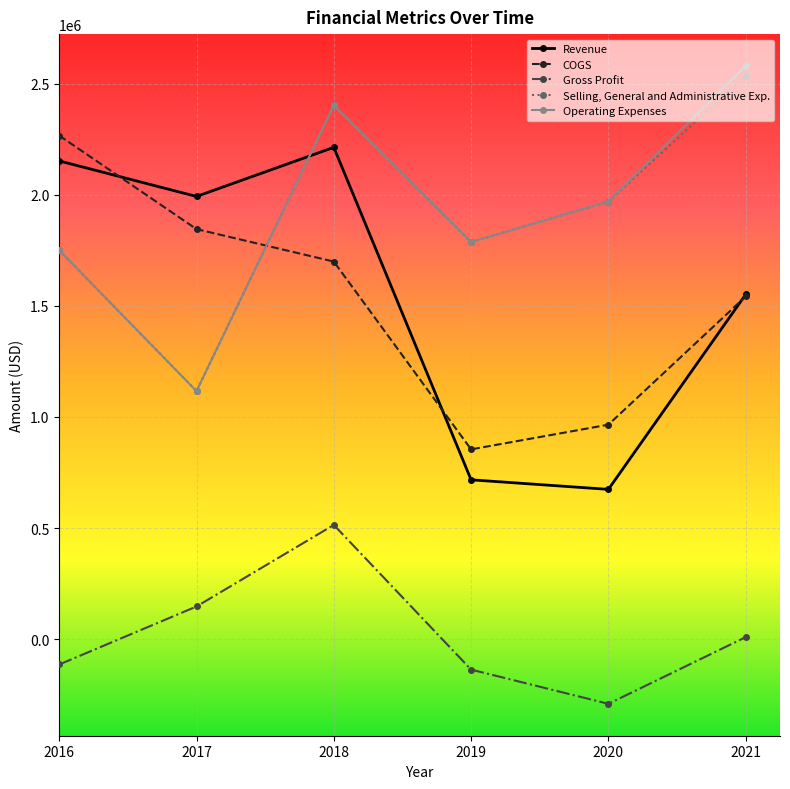

Where is Gross Profit nearest to the value 111500?

2017